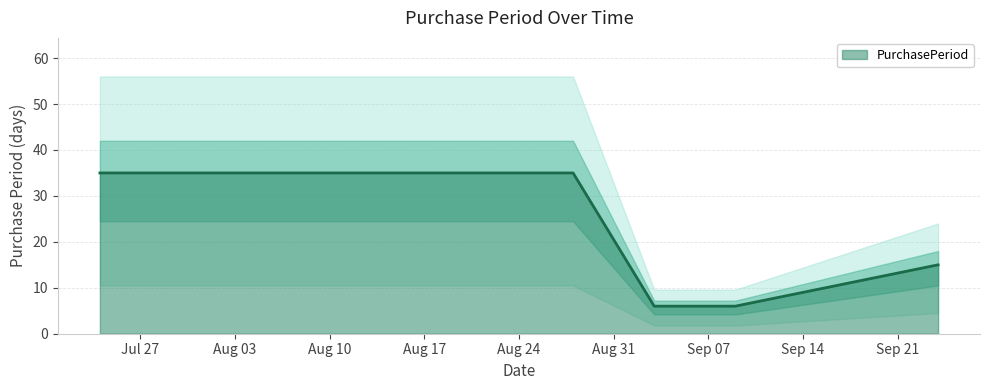

What is the value of the 1st point from the left?

35